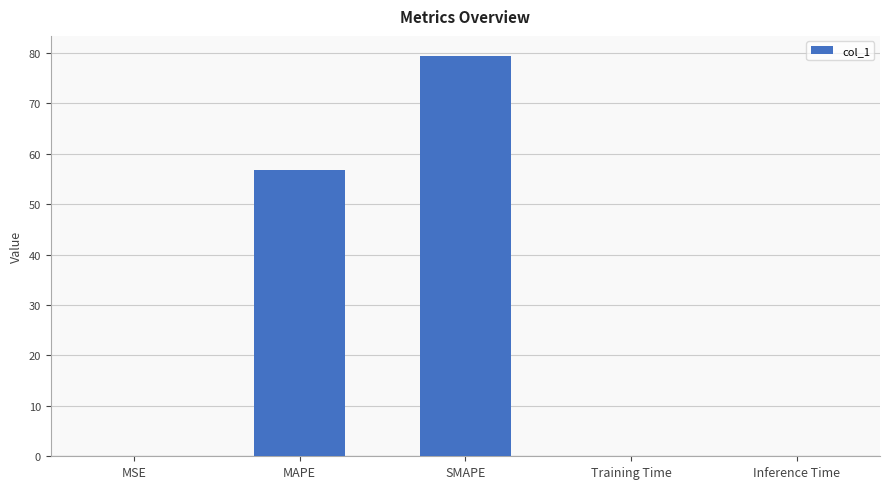

Which label corresponds to the largest value in the chart?

SMAPE